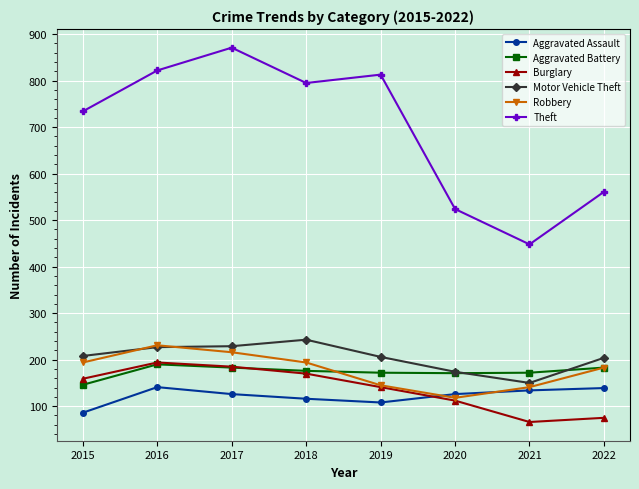

Does the chart have visible grid lines?

Yes